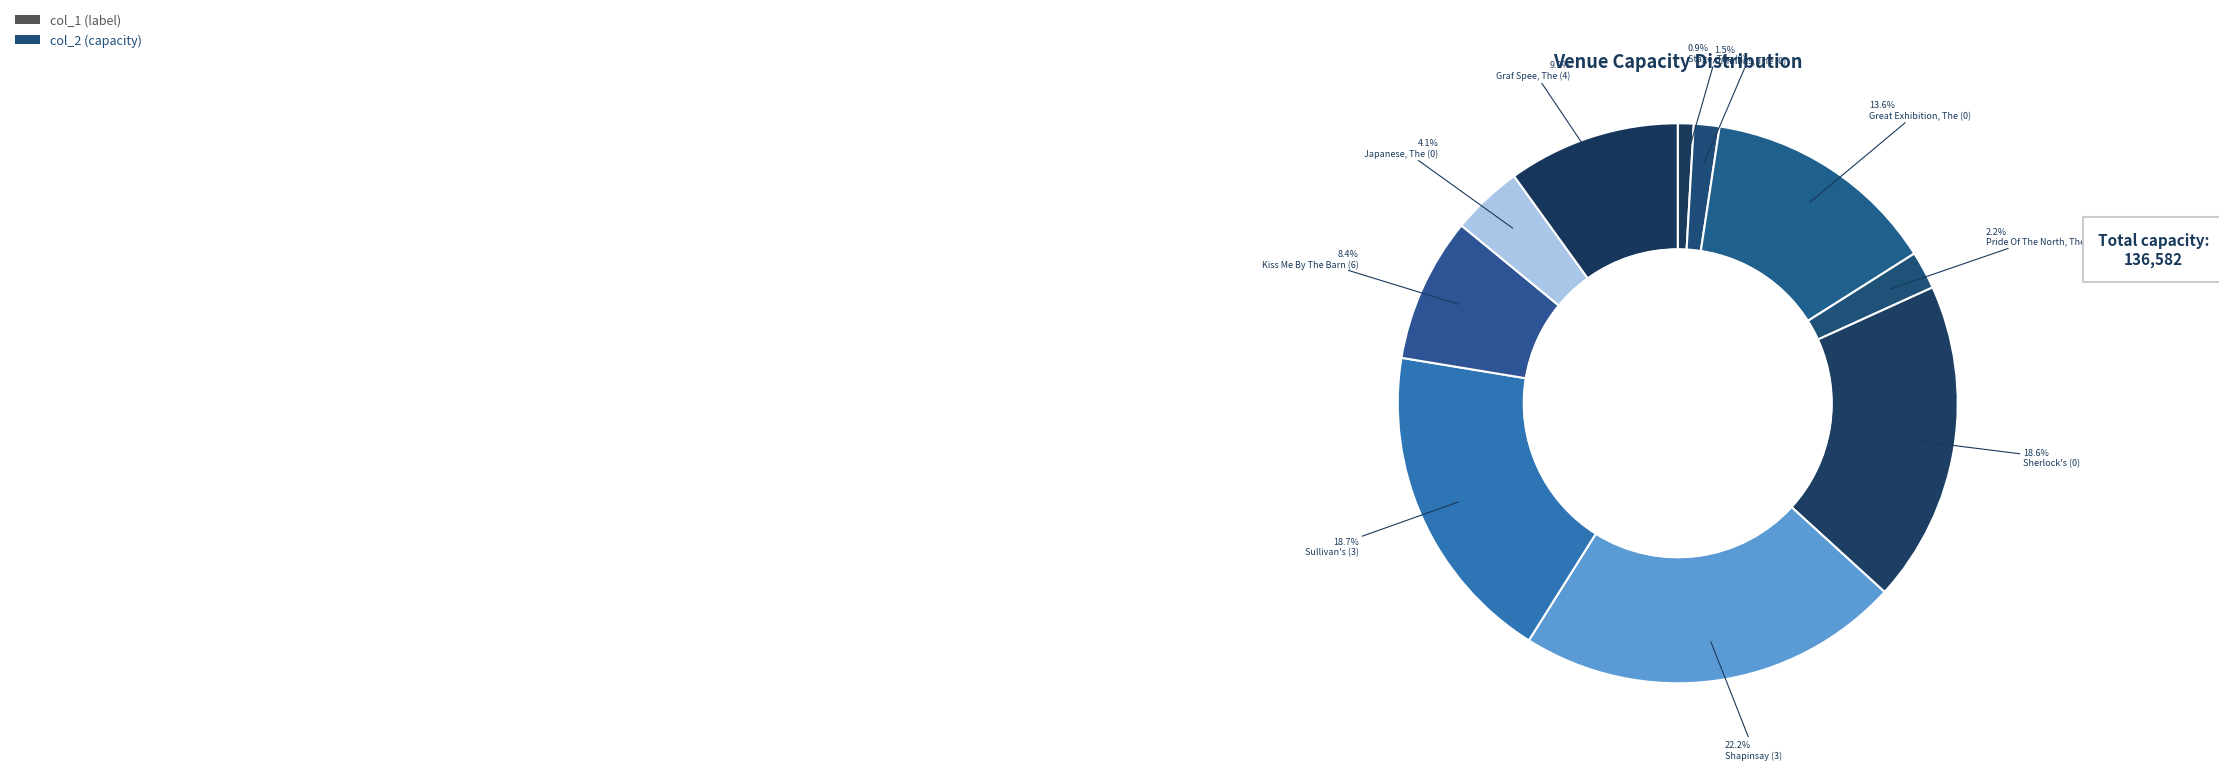

How many slices are in this pie chart?

10